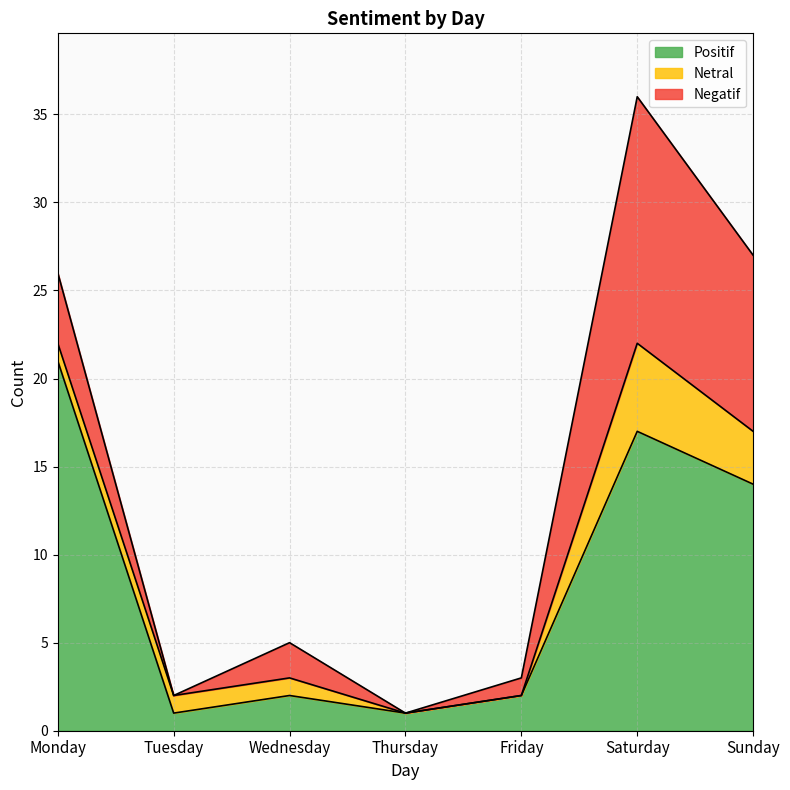

True or false: Positif and Negatif intersect in this chart.

False